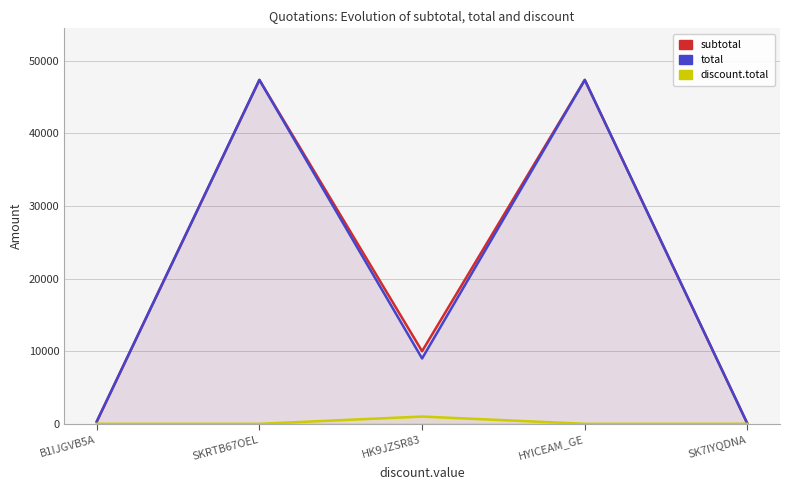

The discount.total series shows 1000.0 at HK9JZSR83. True or false?

True